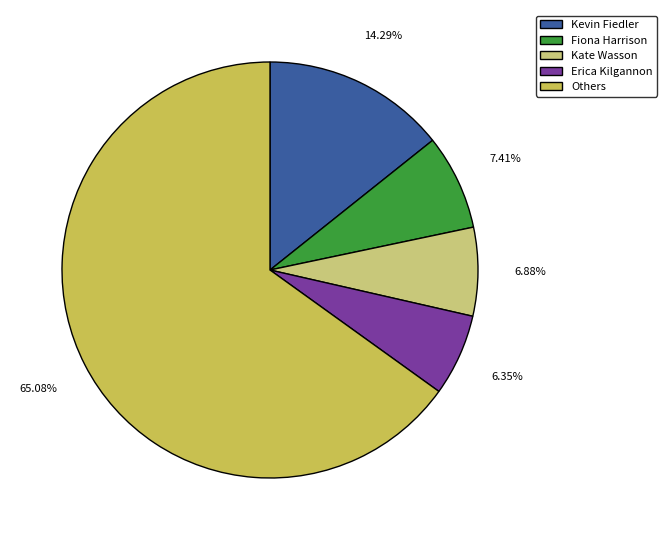

Does any single category account for the majority?

Yes